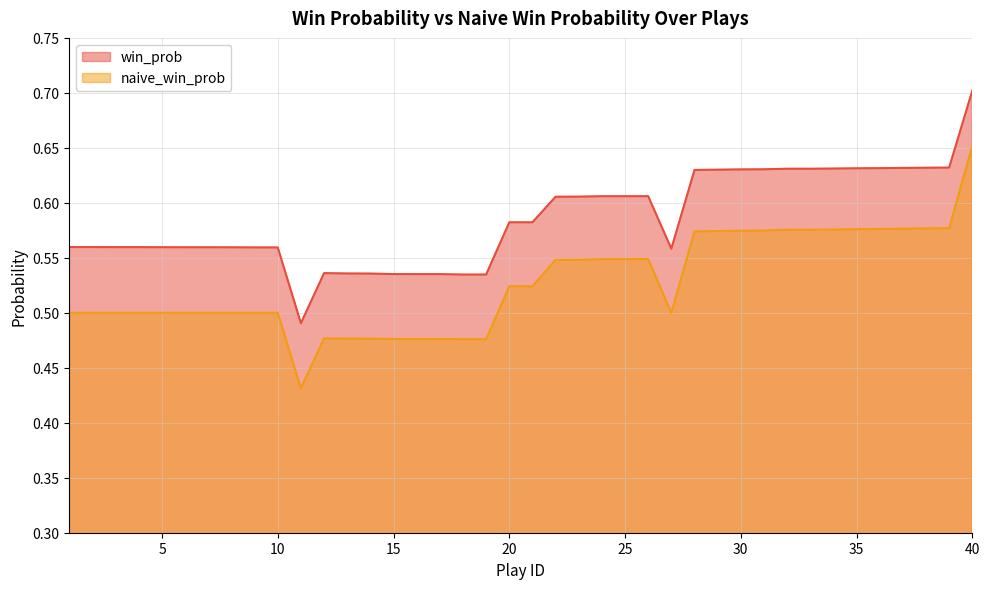

Rank the categories by win_prob value from lowest to highest.

11, 18, 19, 16, 17, 15, 14, 13, 12, 27, 10, 9, 8, 7, 6, 5, 3, 4, 2, 1, 20, 21, 22, 23, 24, 25, 26, 28, 29, 30, 31, 32, 33, 34, 35, 36, 37, 38, 39, 40